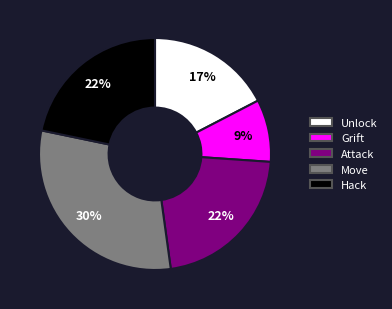

Is the sum of Grift and Unlock greater than half?

No